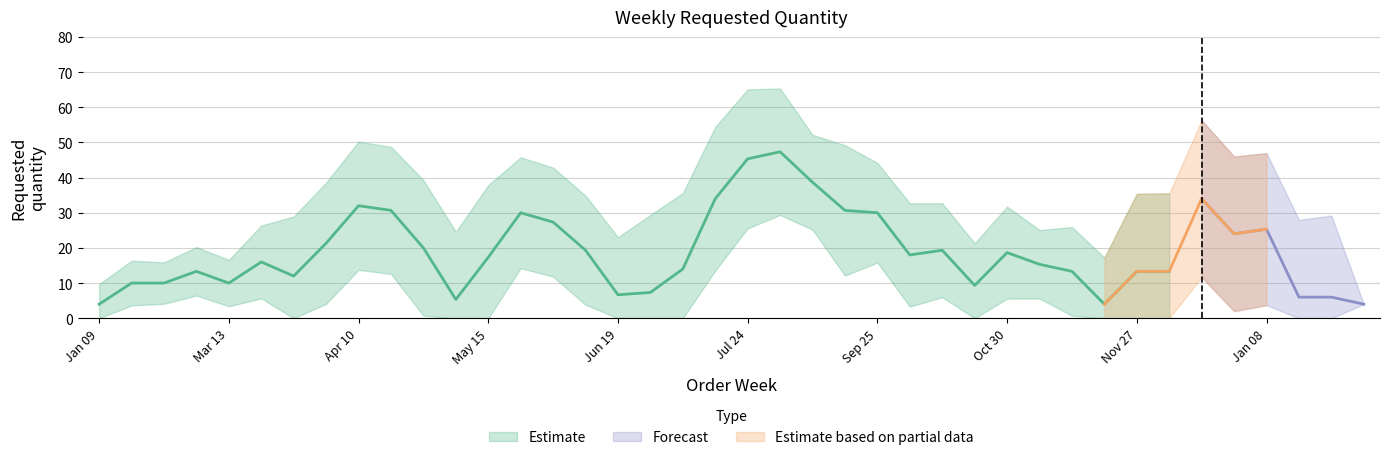

What is the value of the 38th point from the left?

6